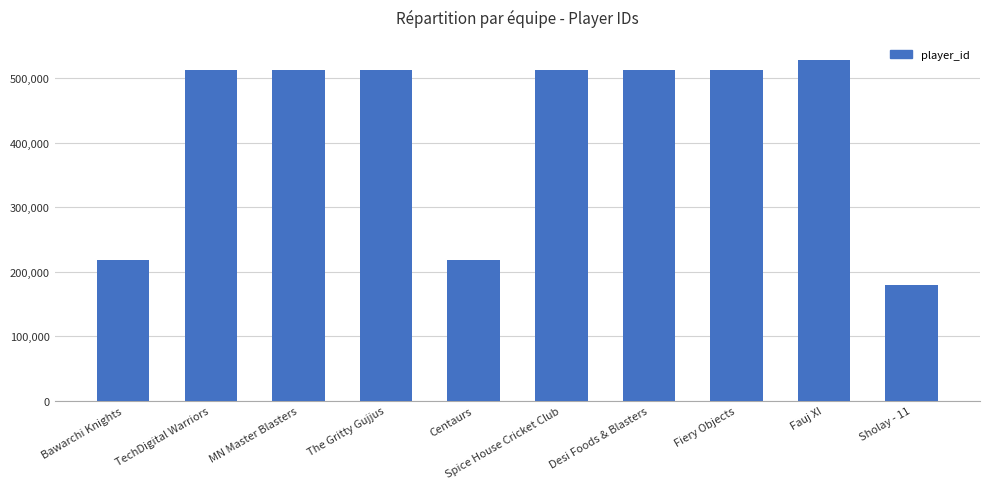

What is the label of the 10th bar from the right?

Bawarchi Knights